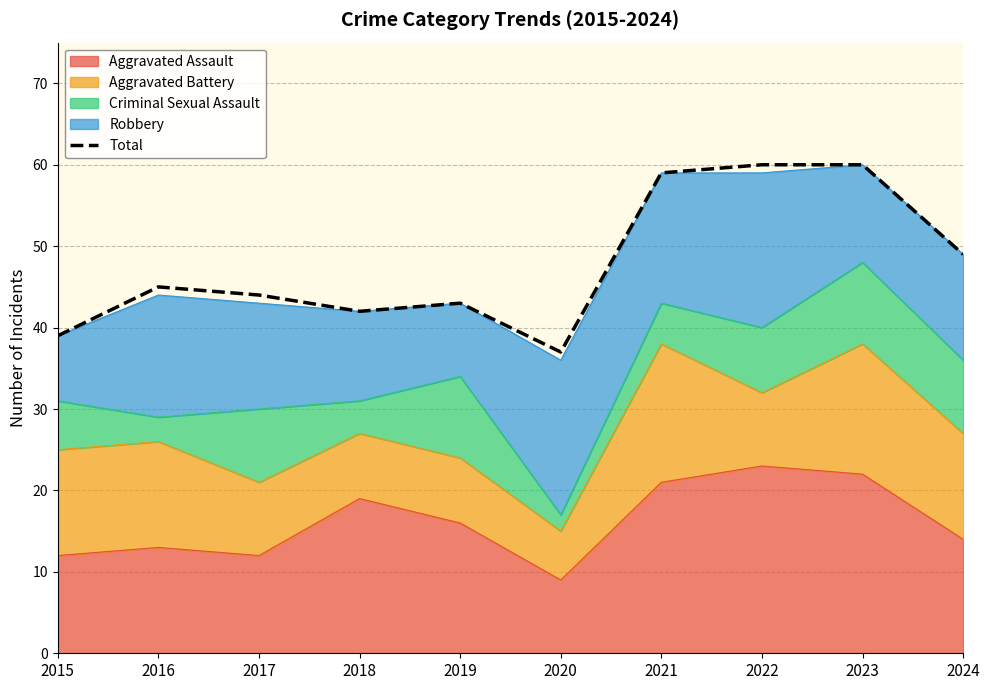

What is the difference between the values at 2021 and 2022?

1